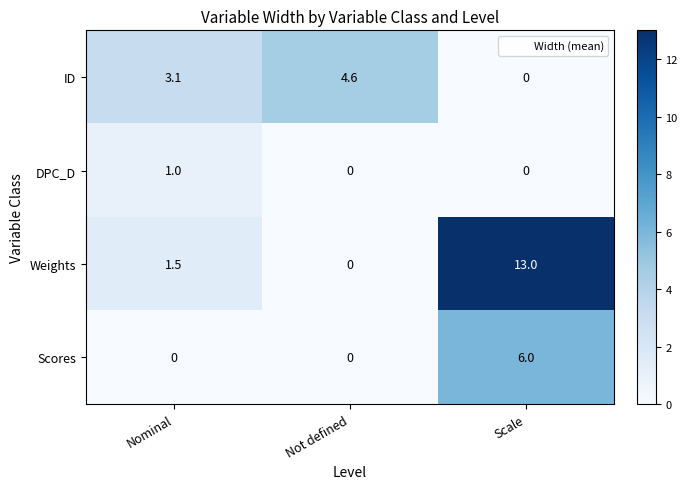

What is the sum of all ID values?

7.7